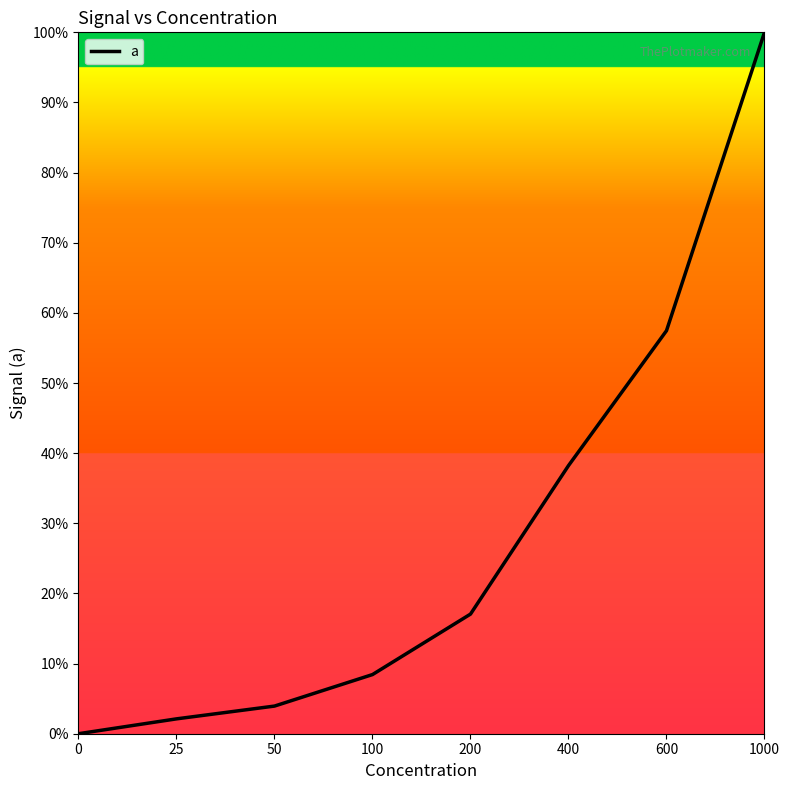

Is it true that the value at 0 is -57.6?

False